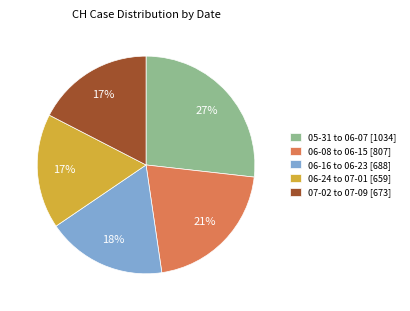

True or false: 06-16 to 06-23 [688] accounts for 18% of the total.

True